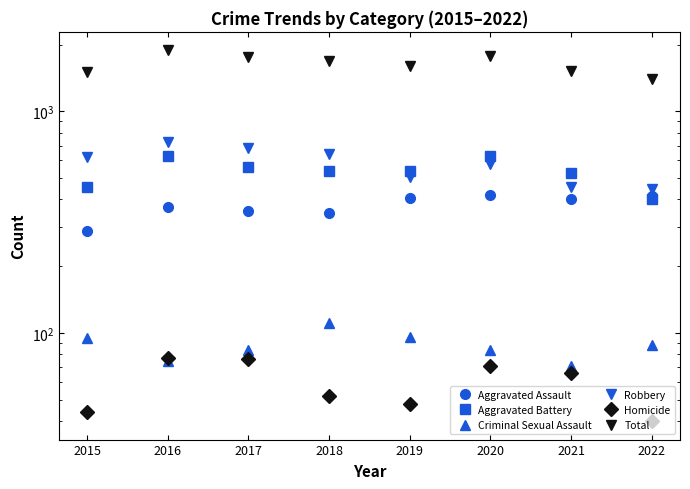

At how many categories does at least one series exceed 1392?

7